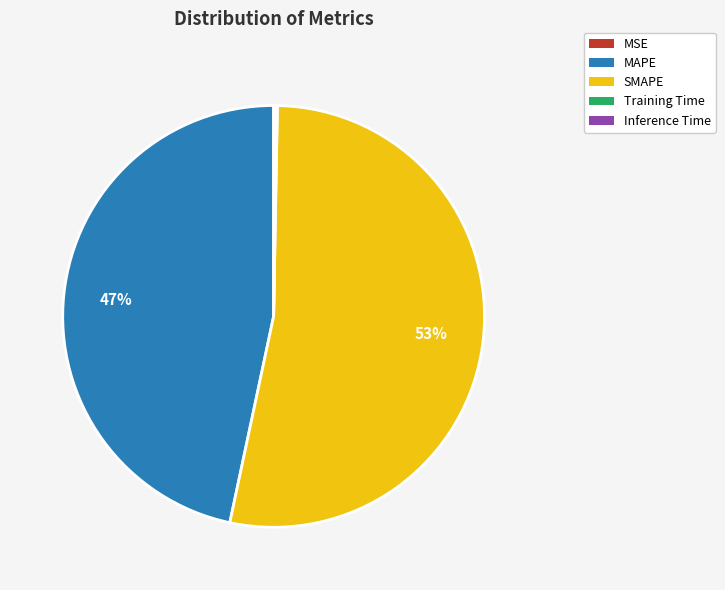

Which category has the biggest portion of the pie?

SMAPE